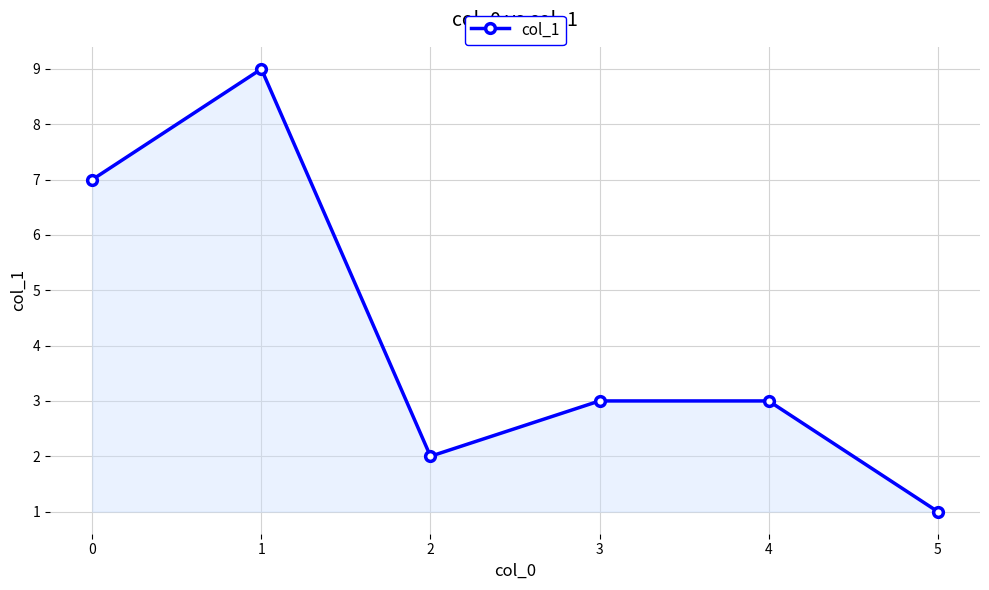

At which category does the data reach its first local peak?

1